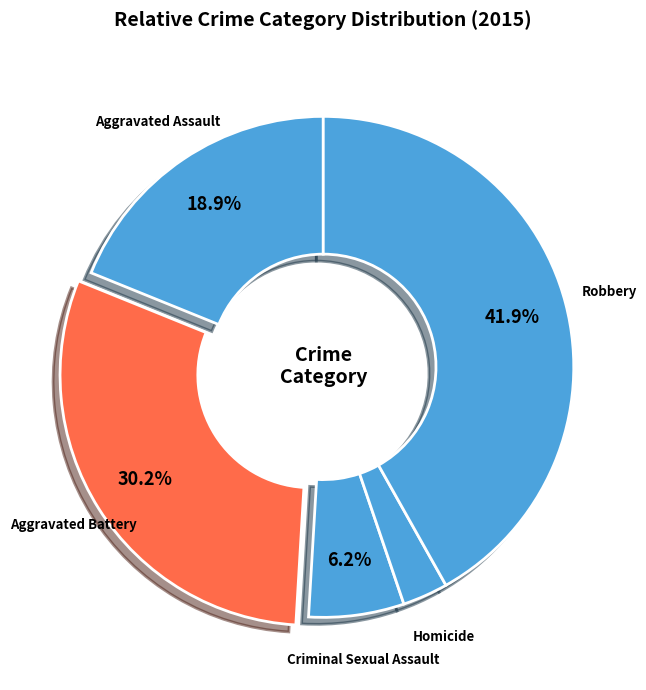

Which slice is the largest?

Robbery